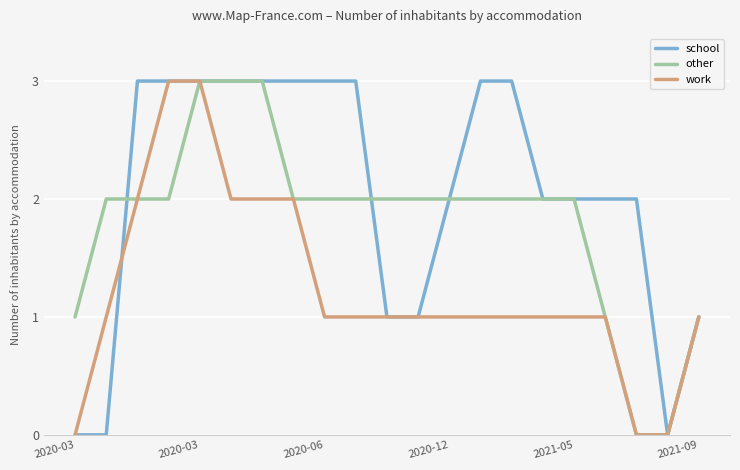

Count the work values in the range 1 to 2.

16